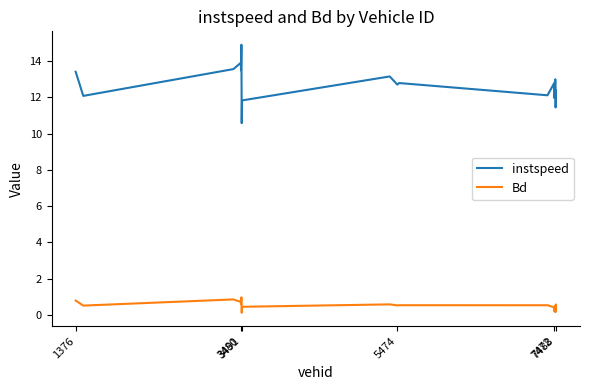

What is the sum of all Bd values?

9.5